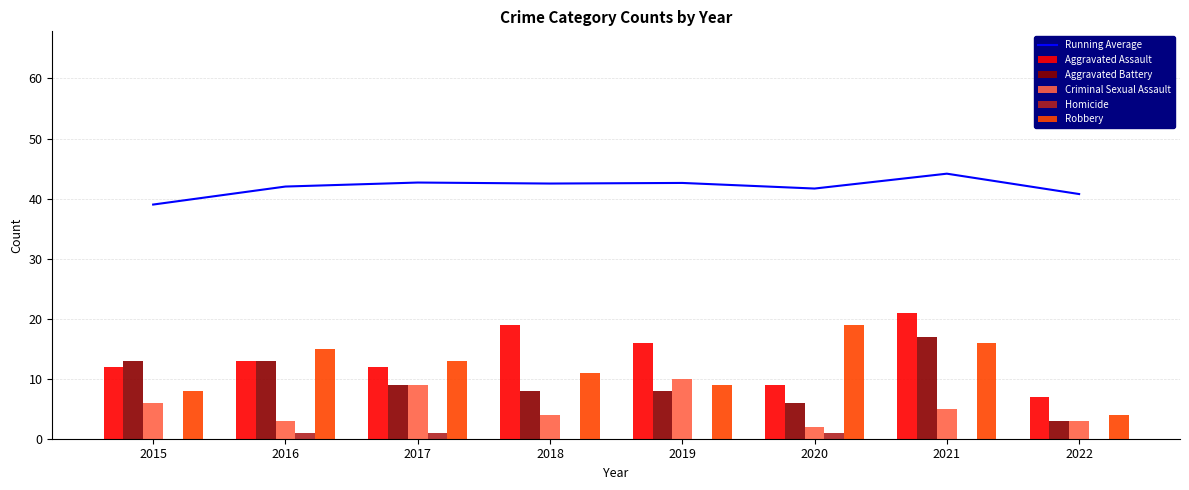

What is the total value across all series at 2018?

84.5